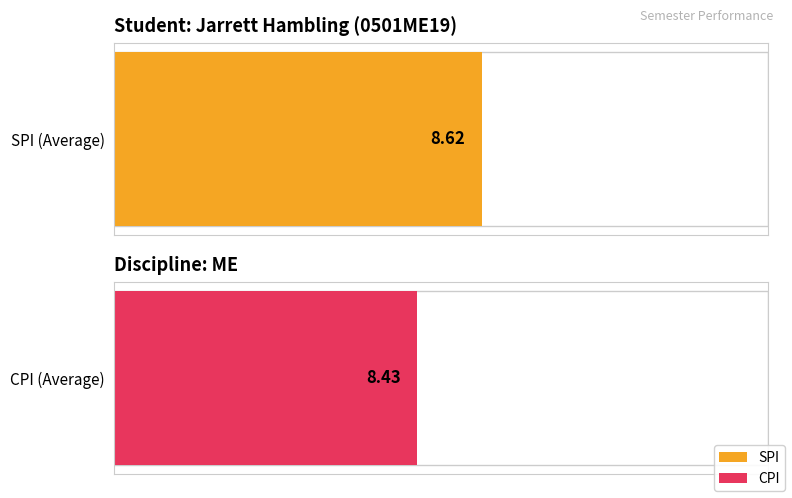

Does the chart contain stacked bars?

No